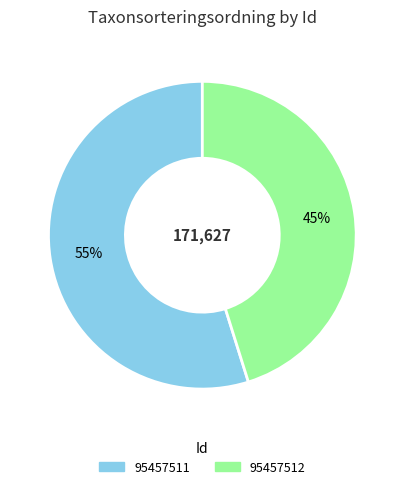

Which slice is the largest?

95457511